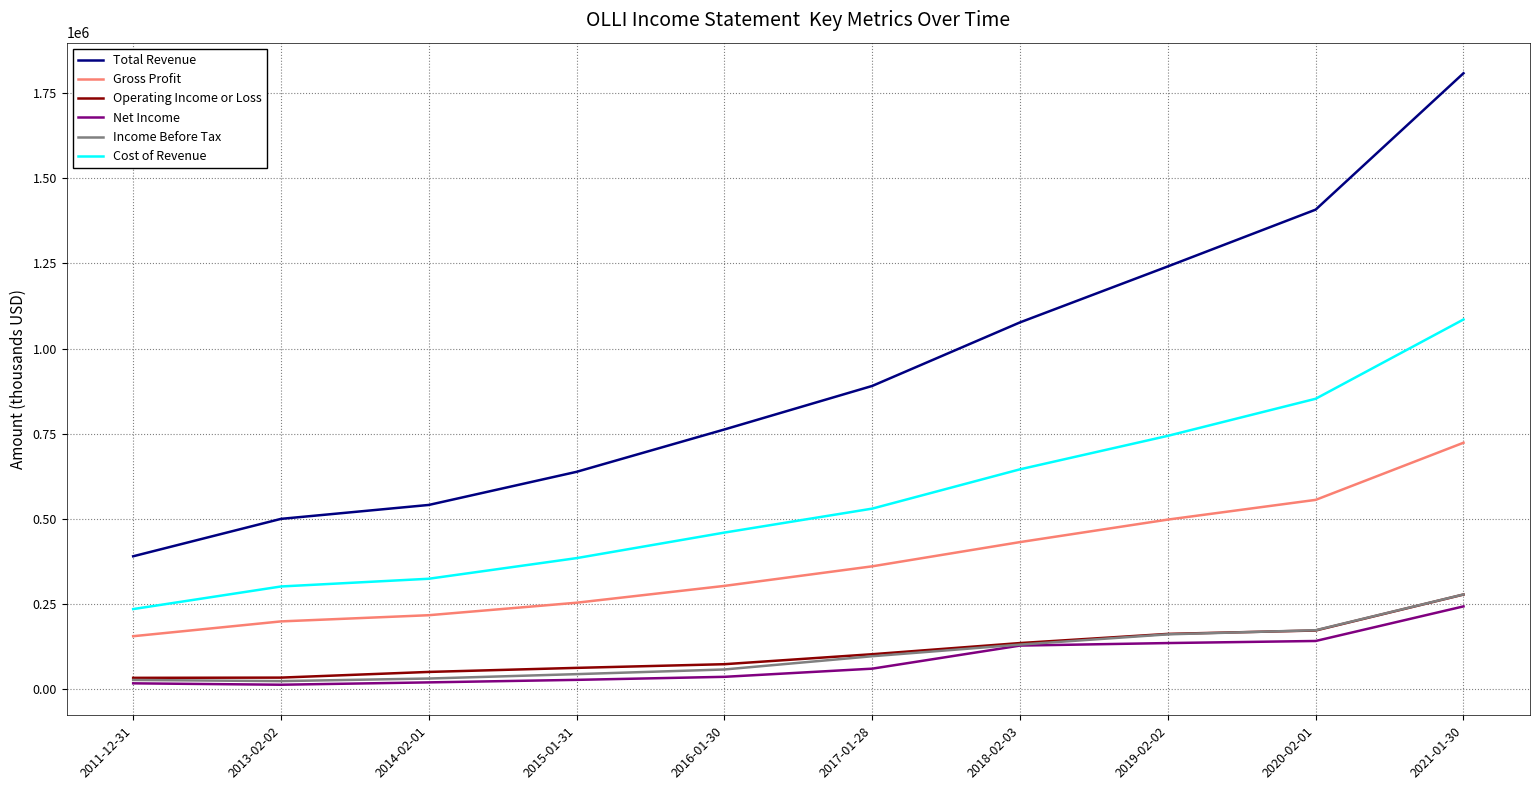

Does the chart have visible grid lines?

Yes